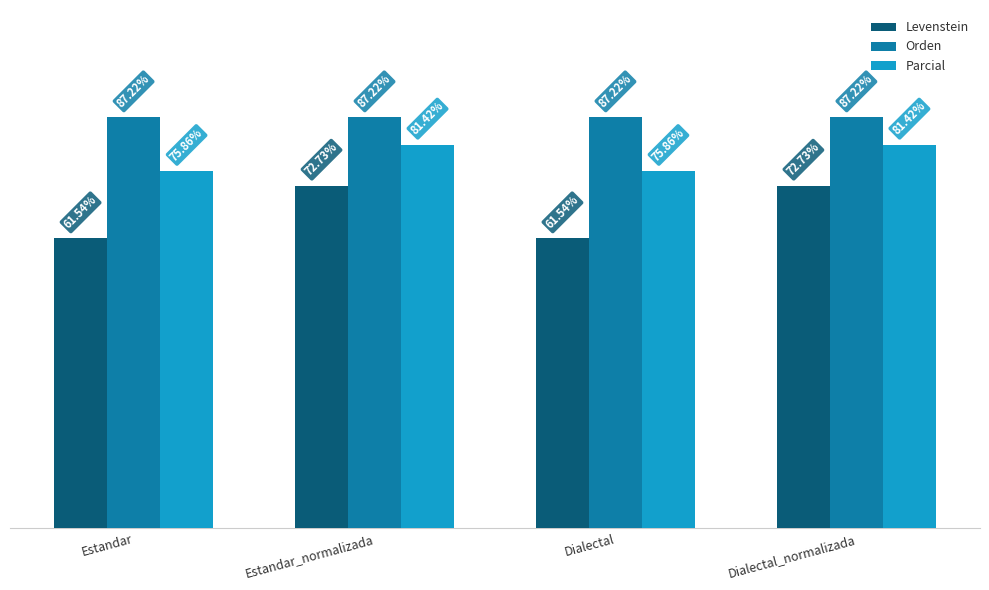

Where does the Levenstein series first go above 72?

Estandar_normalizada